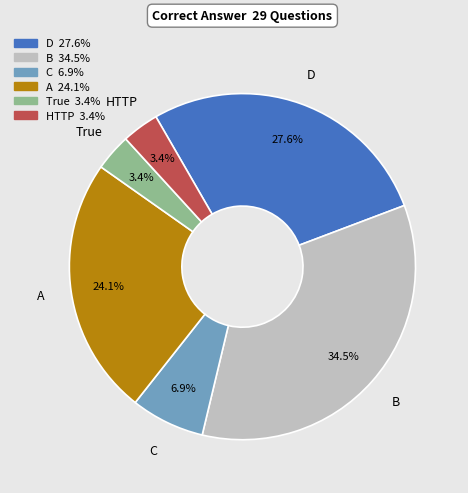

Does any single category account for the majority?

No